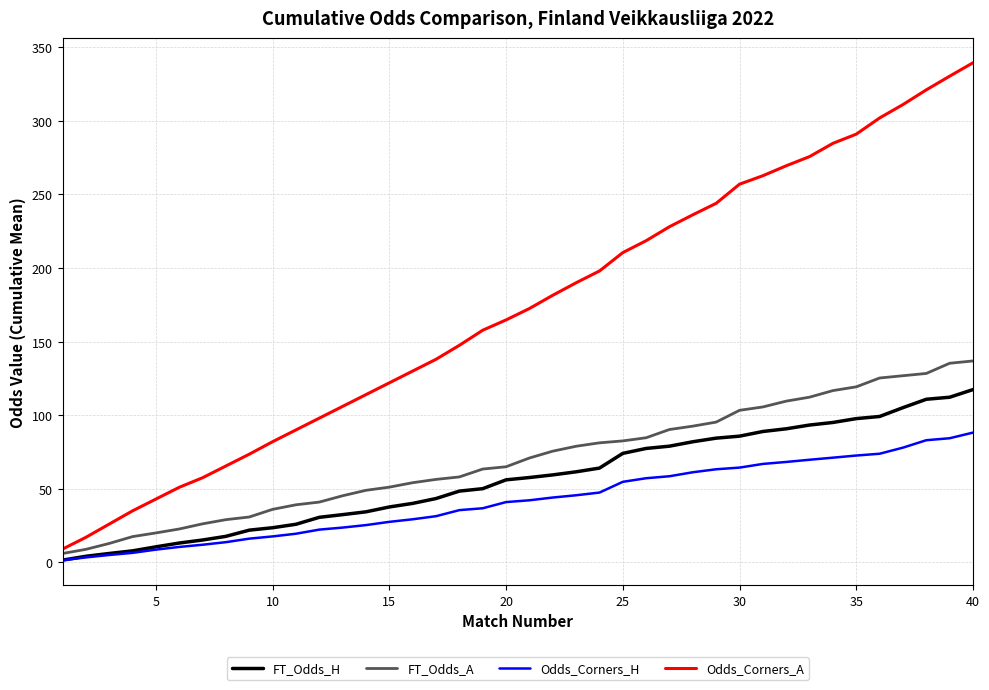

Which series has the largest total across all categories?

Odds_Corners_A